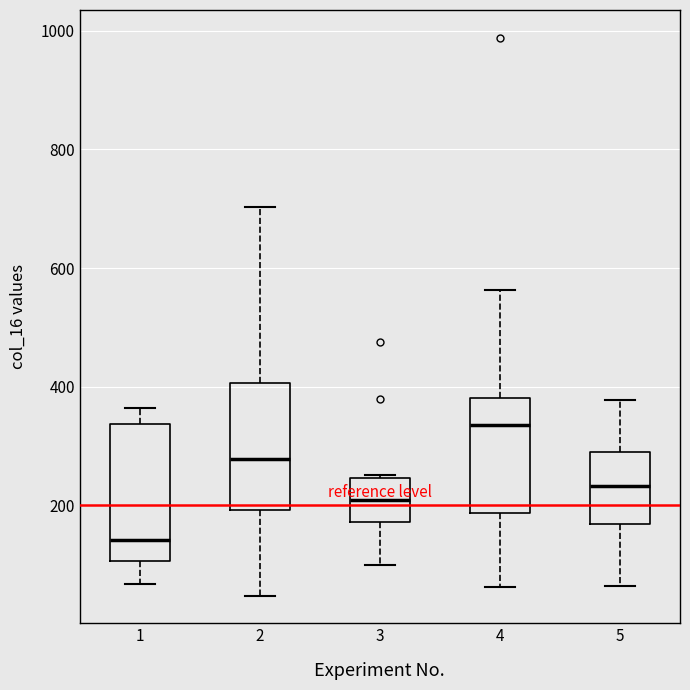

Where does the lower whisker of the box at x = 3 end on the y-axis? The values are not printed on the chart, so give them approximately, as read against the axis.

100